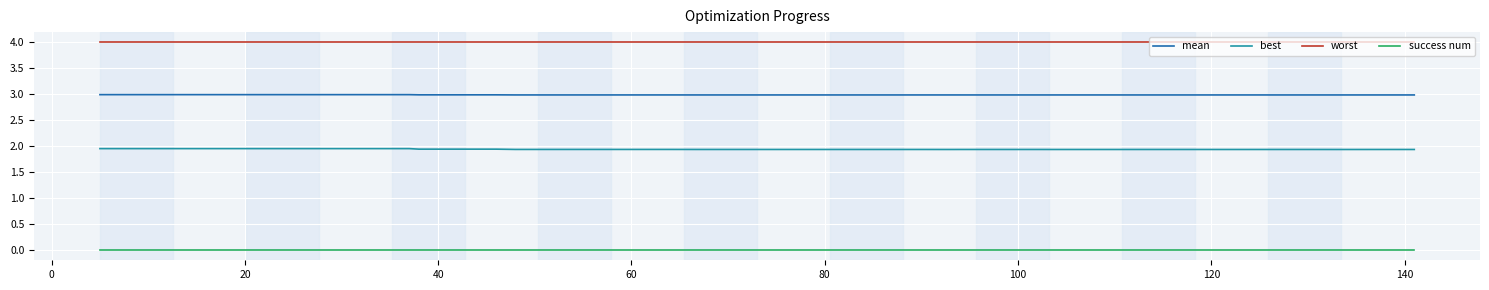

At how many categories does at least one series exceed 3?

40